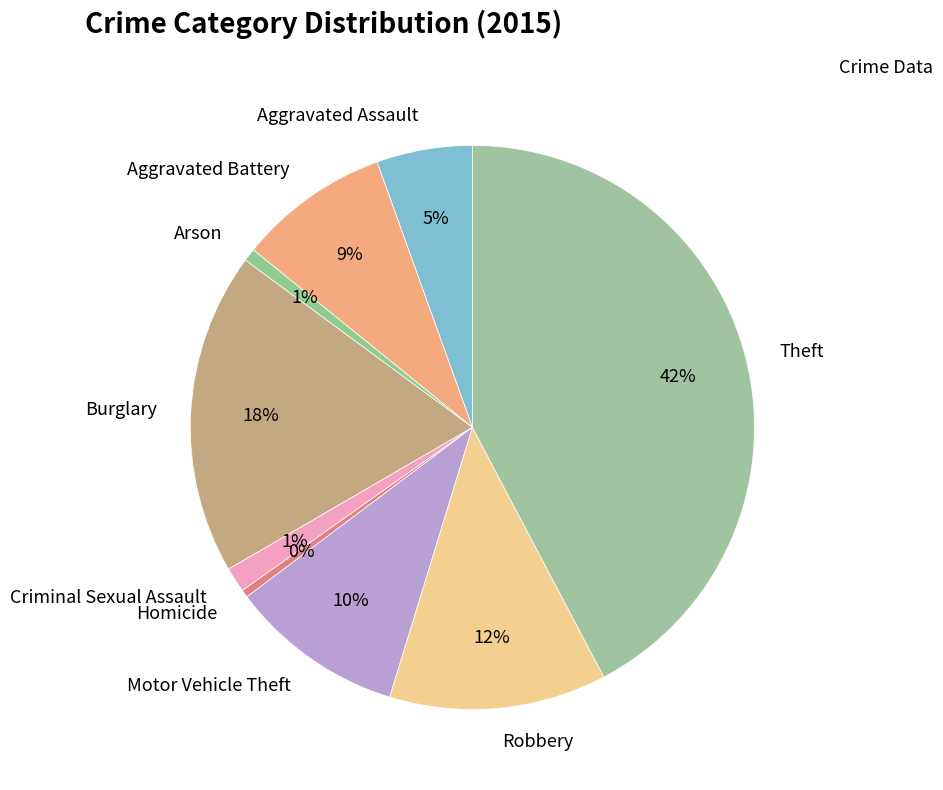

Which has a higher value, Robbery or Homicide?

Robbery